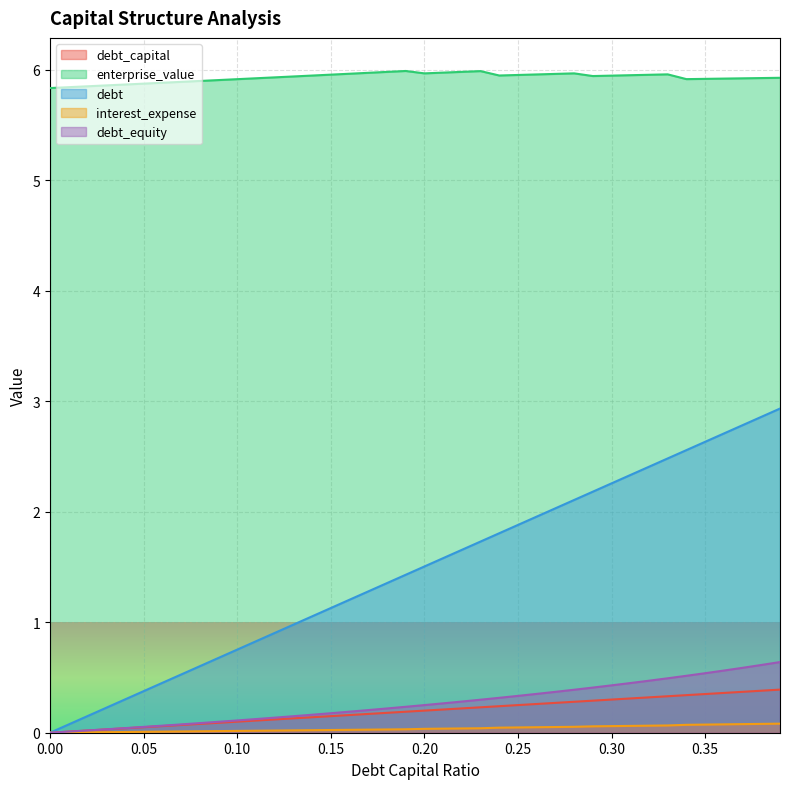

What is the difference between the highest and lowest values at 0.22?

5.9